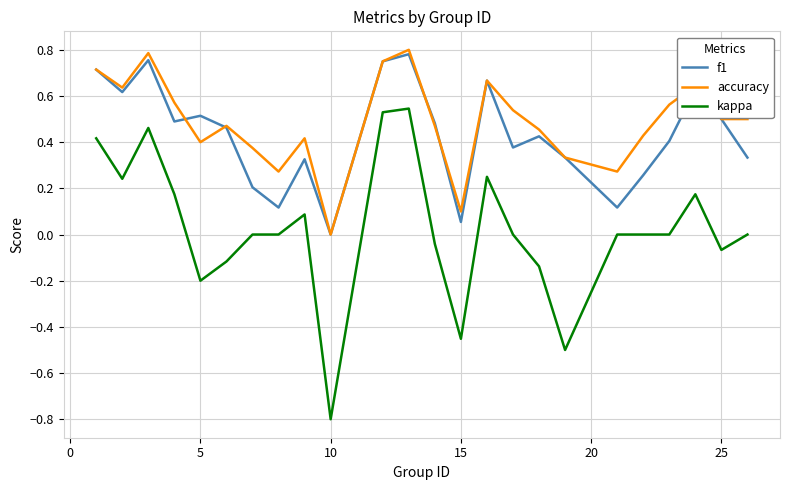

Which series has the largest total across all categories?

accuracy